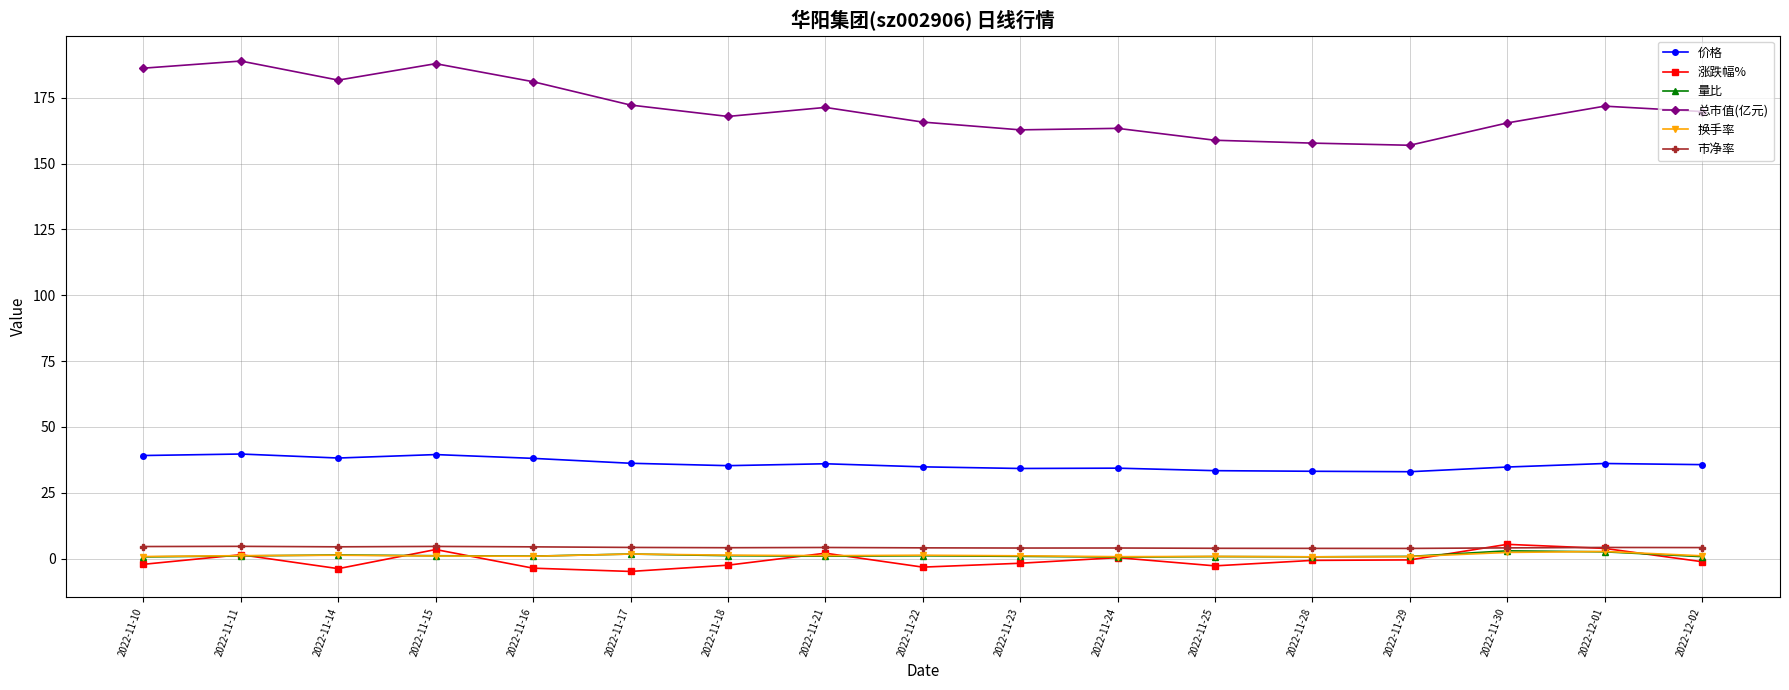

True or false: 换手率 has more than 2 points higher than both neighbors.

True